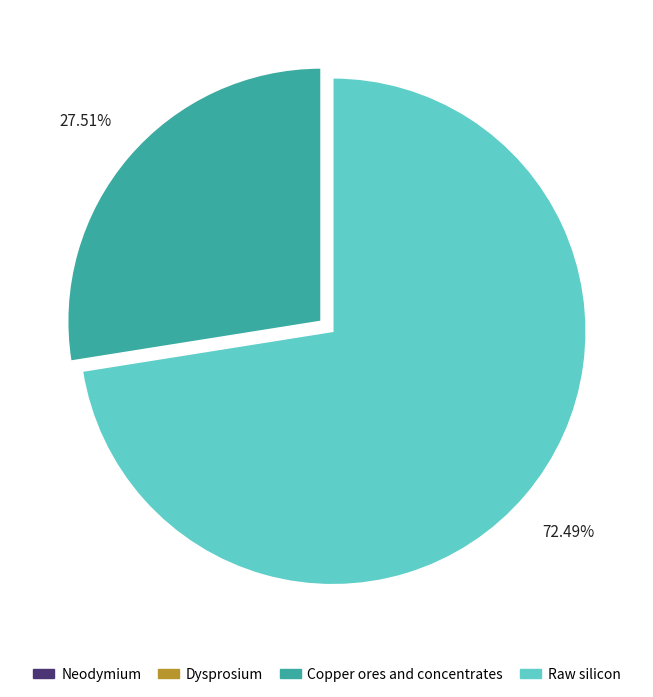

To the nearest percent, what is the difference between the Copper ores and concentrates and Raw silicon slice percentages?

45%